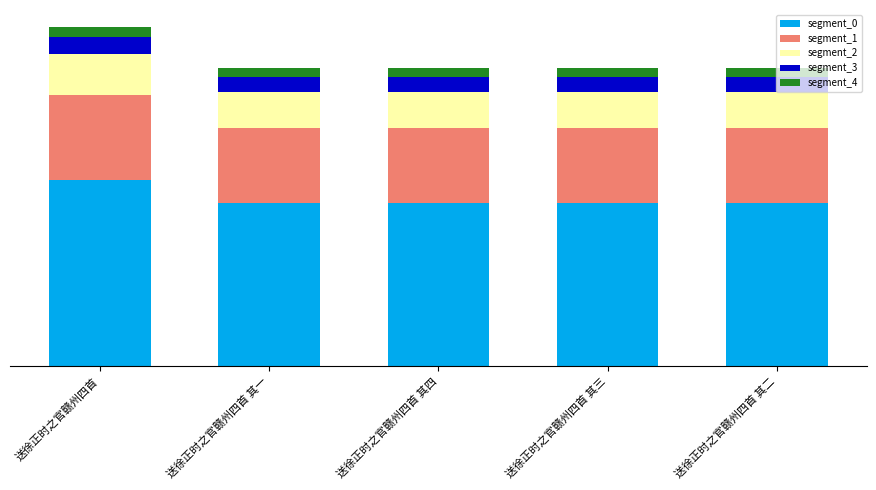

What is the sum of the segment_0 values at 送徐正时之官赣州四首 其四 and 送徐正时之官赣州四首 其二?

1087677.8